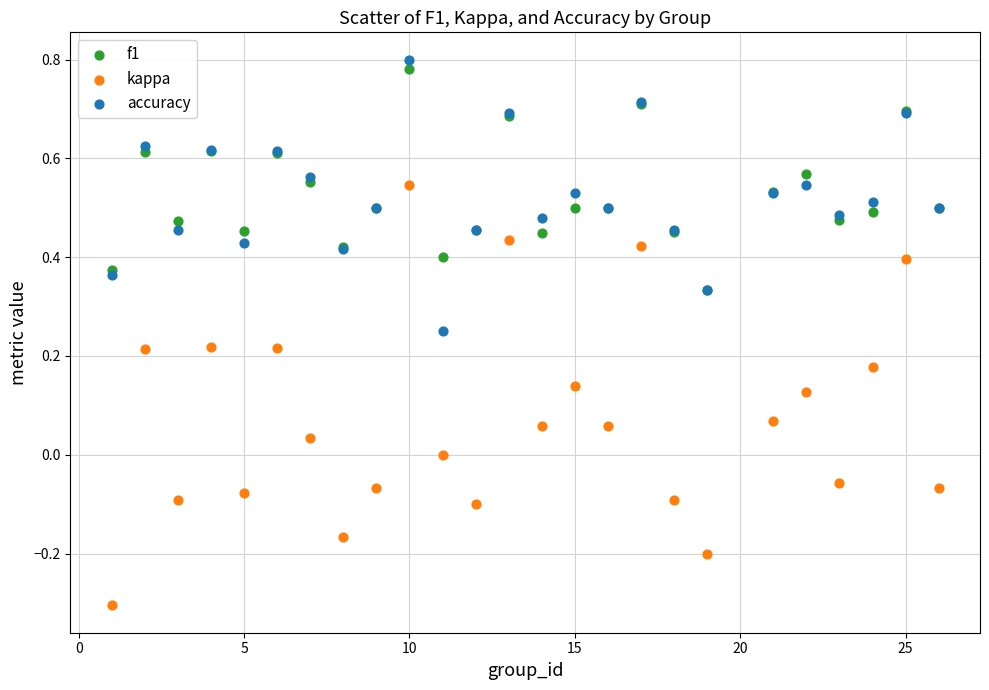

Which series has the largest Y range (max minus min)?

kappa